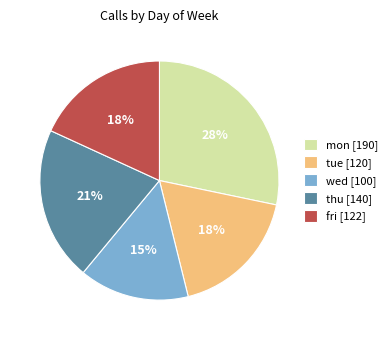

To the nearest percent, what portion does tue represent?

18%